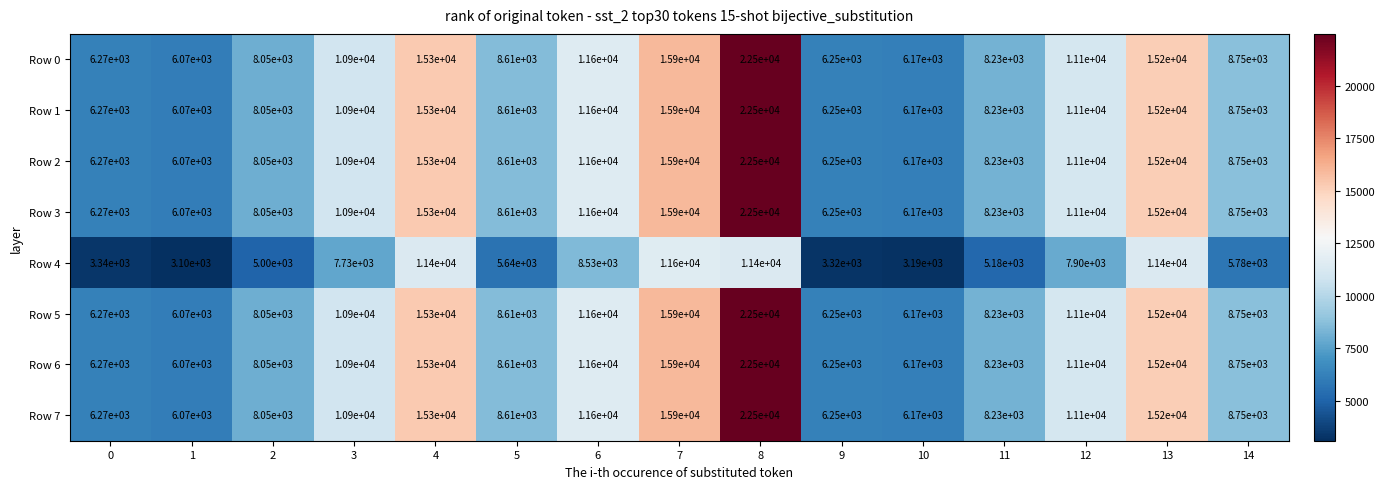

What is the greatest value displayed?

22500